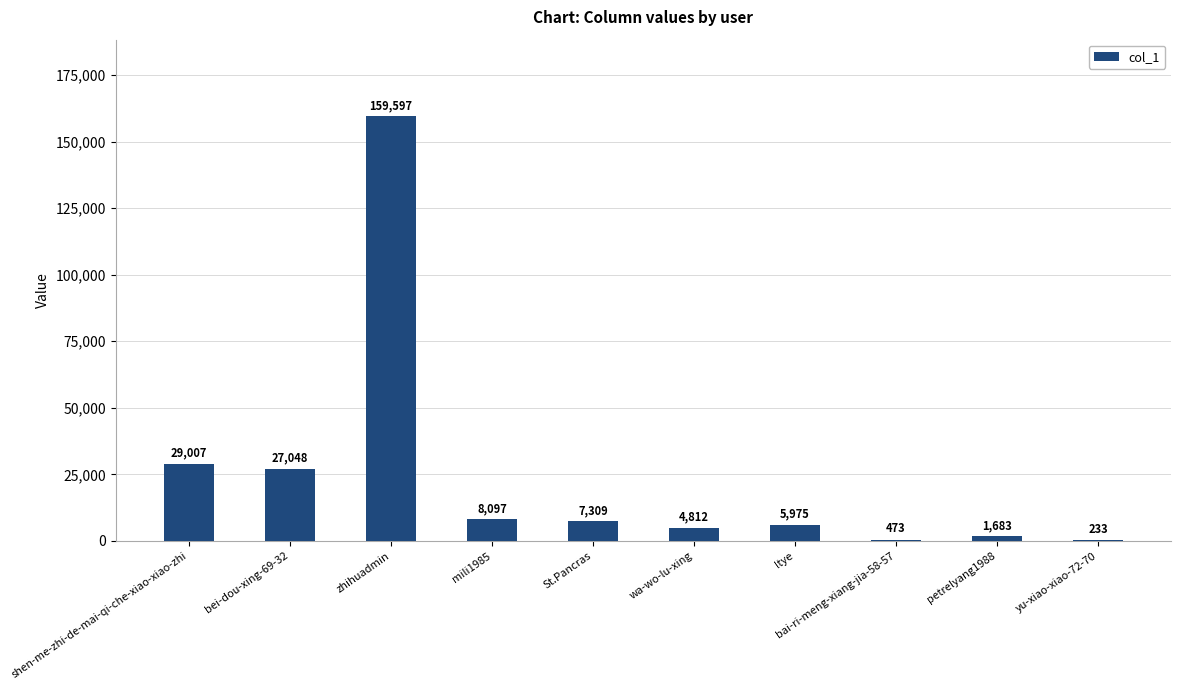

What is the sum of the values at zhihuadmin and St.Pancras?

166906